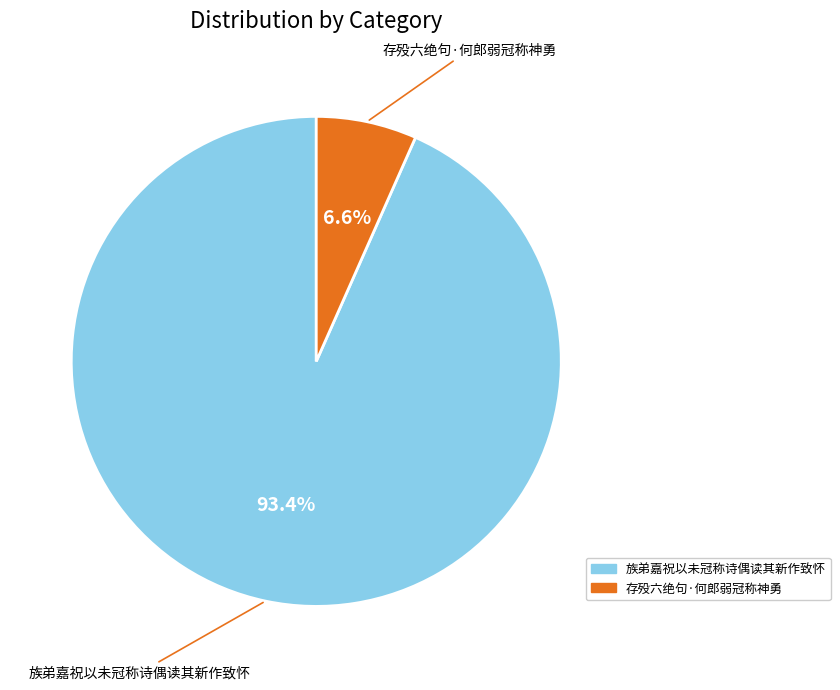

How many segments does this pie chart have?

2